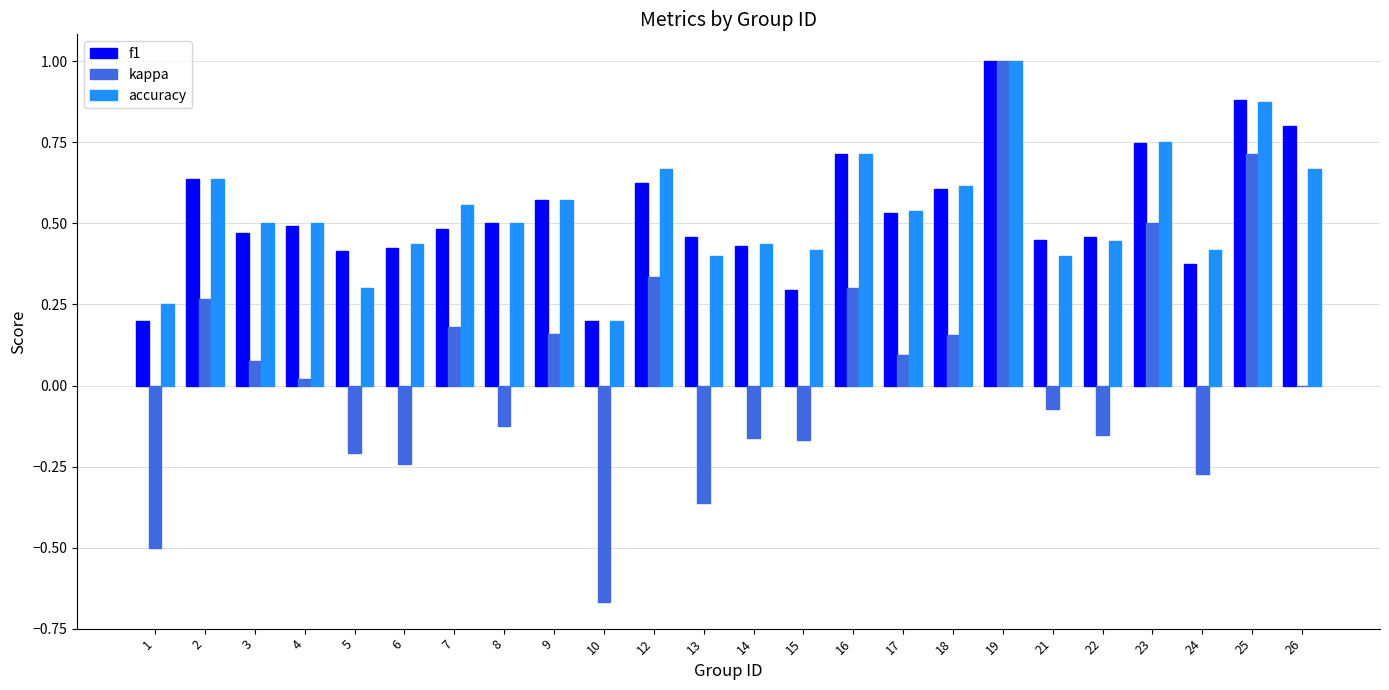

Is it true that accuracy equals 0.7 at 12?

True